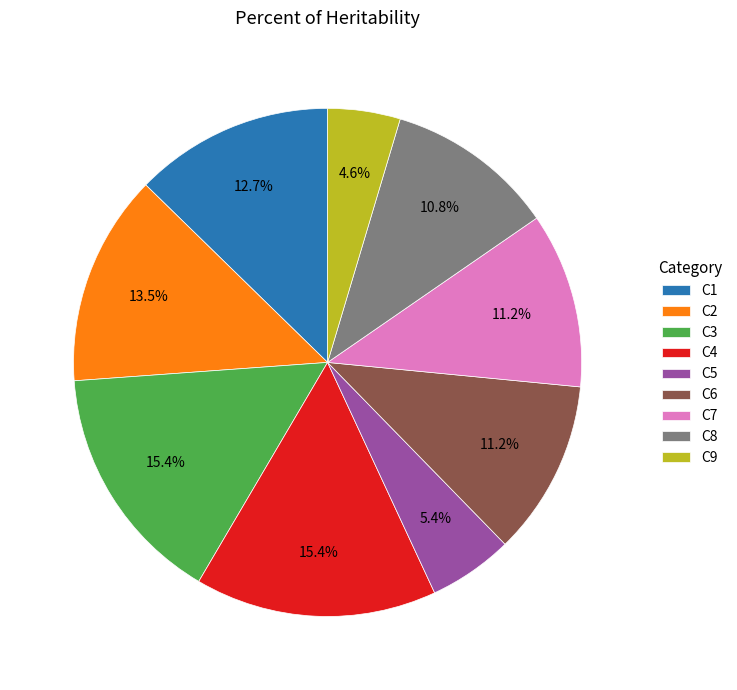

How many segments does this pie chart have?

9